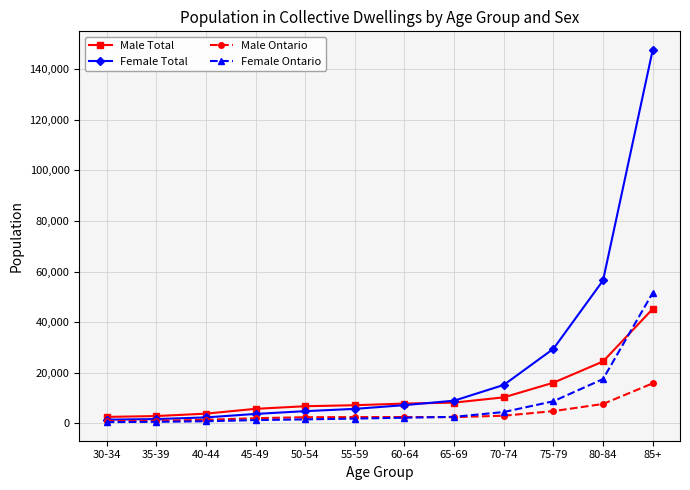

Count the number of data series in this chart.

4